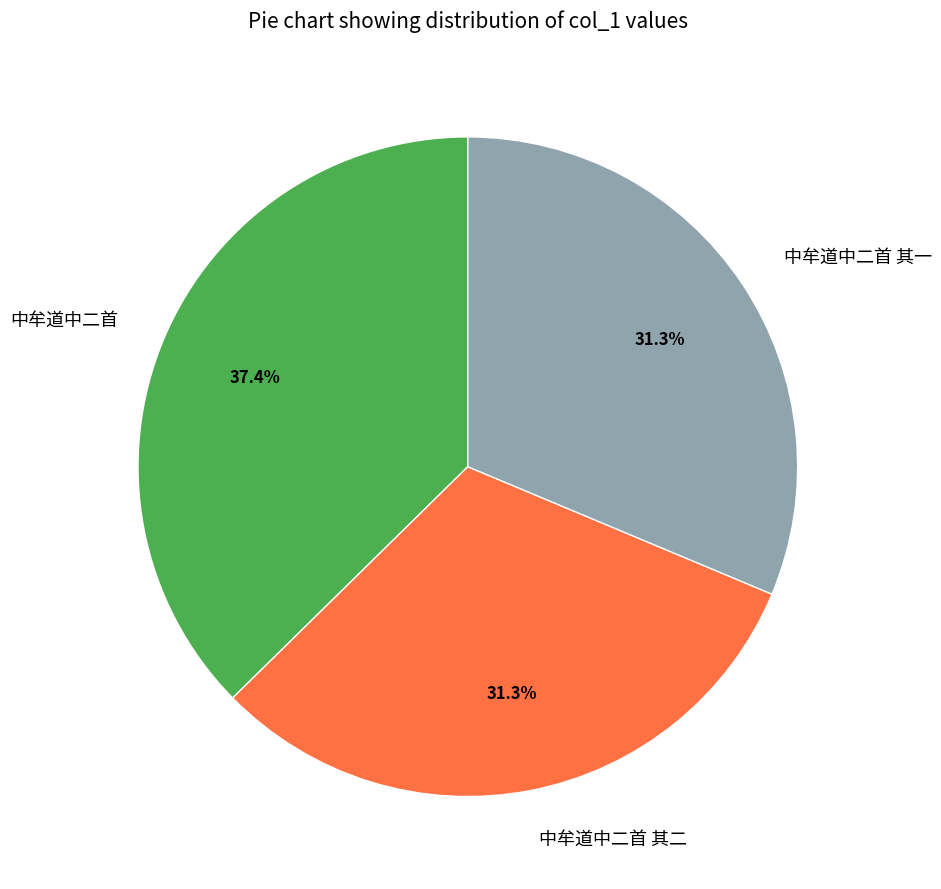

To the nearest percent, what percentage of the pie is 中牟道中二首?

37%